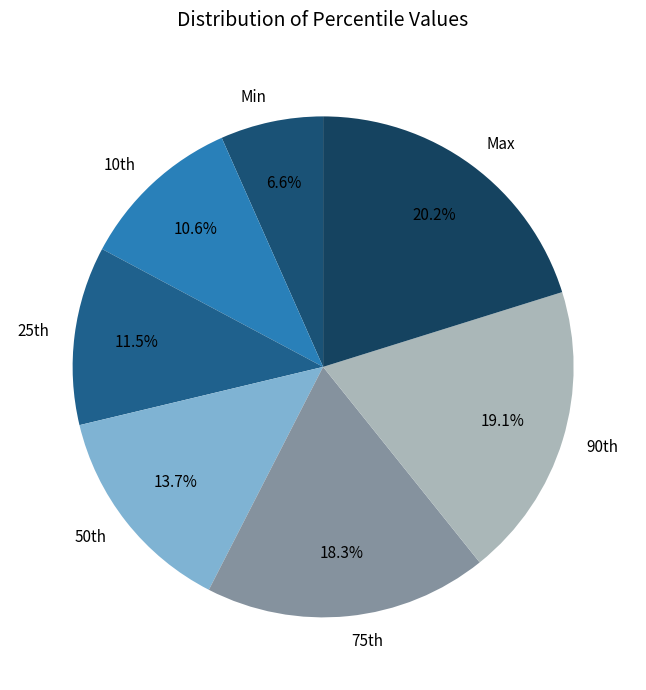

Is there any slice that represents more than half of the pie?

No